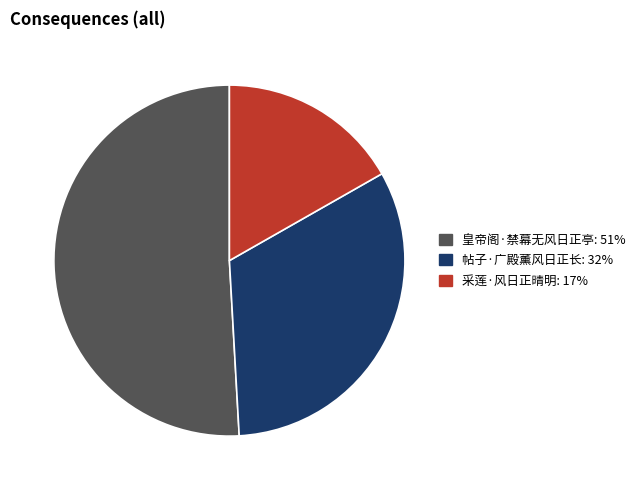

Is it true that 采莲·风日正晴明 is 17% of the pie?

True